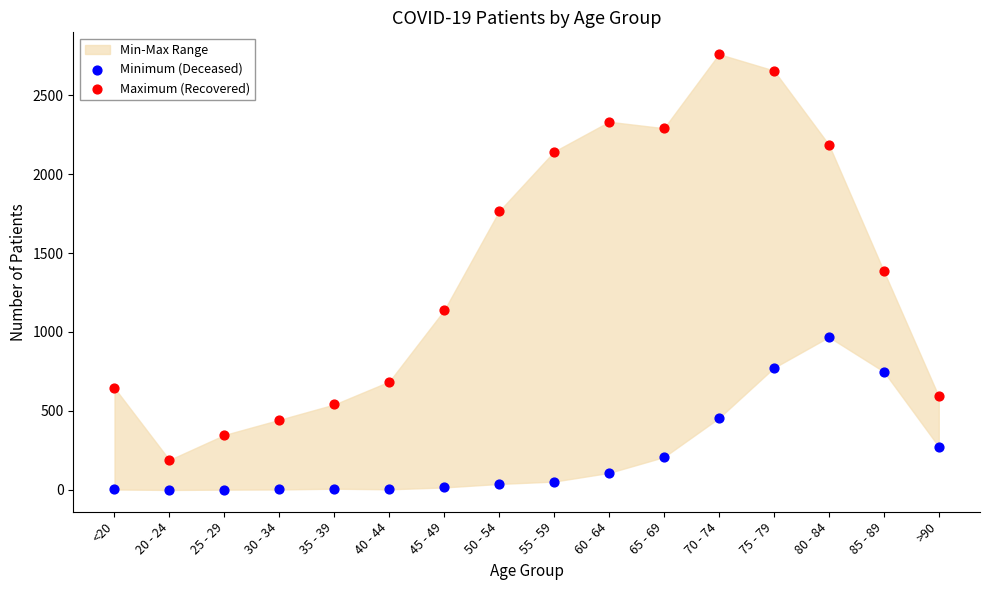

Which series has the largest Y range (max minus min)?

Maximum (Recovered)